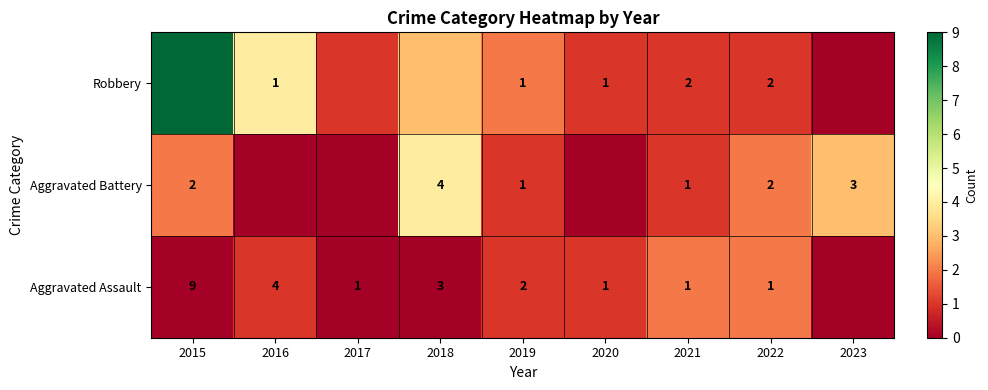

Where does the Robbery series first go above 1?

2015